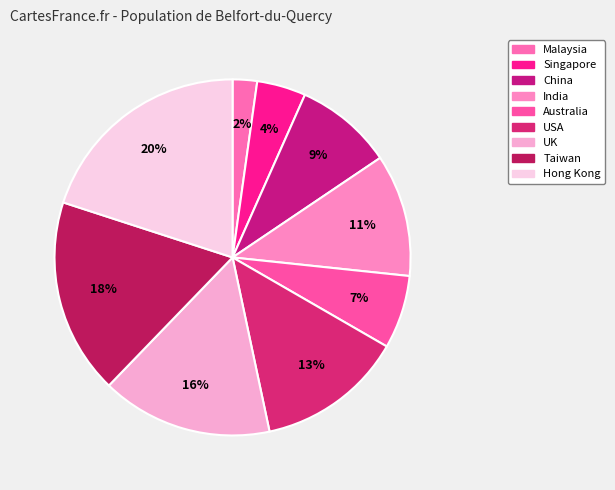

Which has a higher value, Singapore or Australia?

Australia